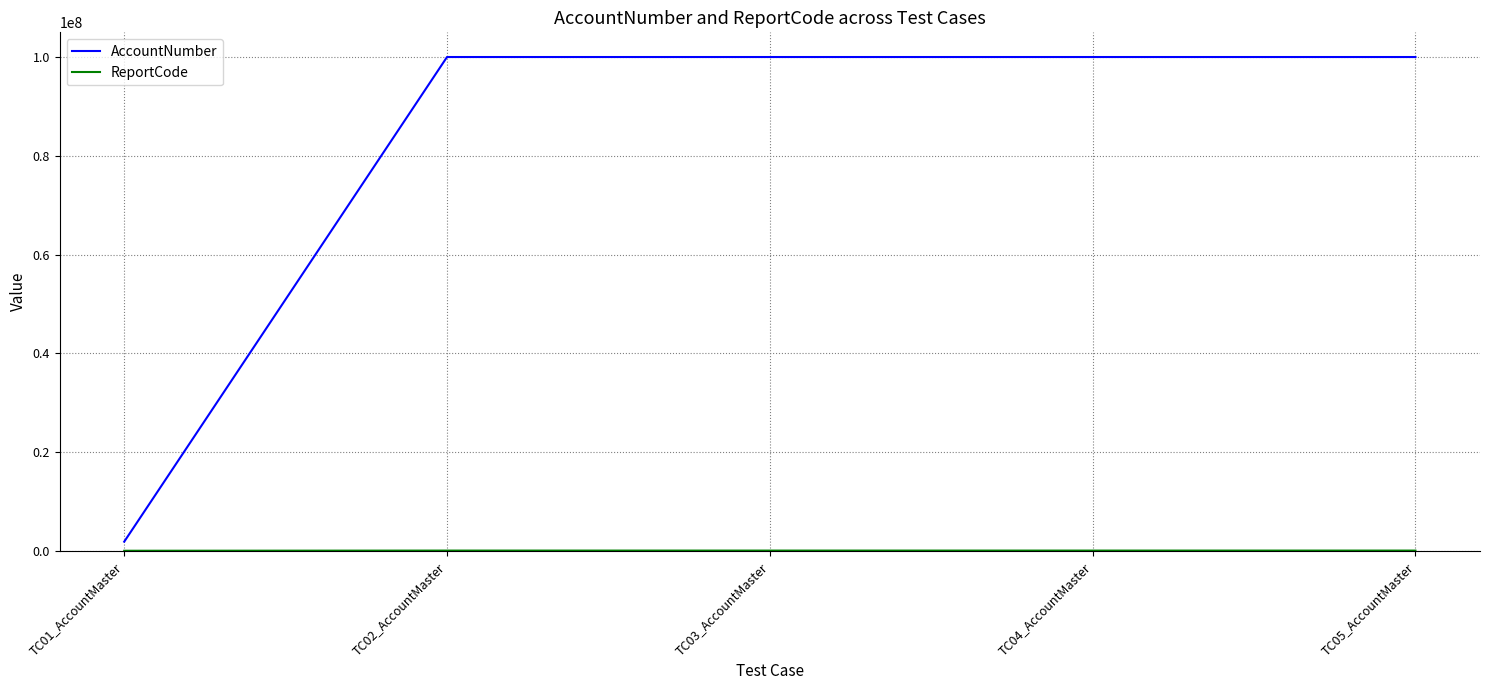

Which series has the largest range (max minus min)?

AccountNumber